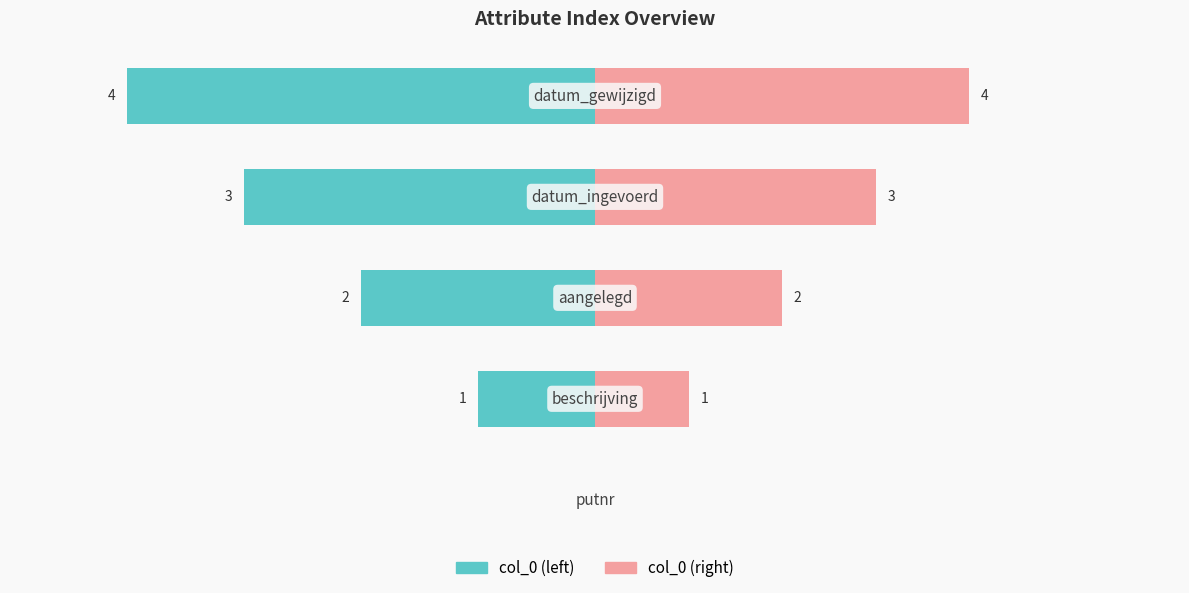

Between 1 and 4, which series saw the biggest shift?

col_0 (left)